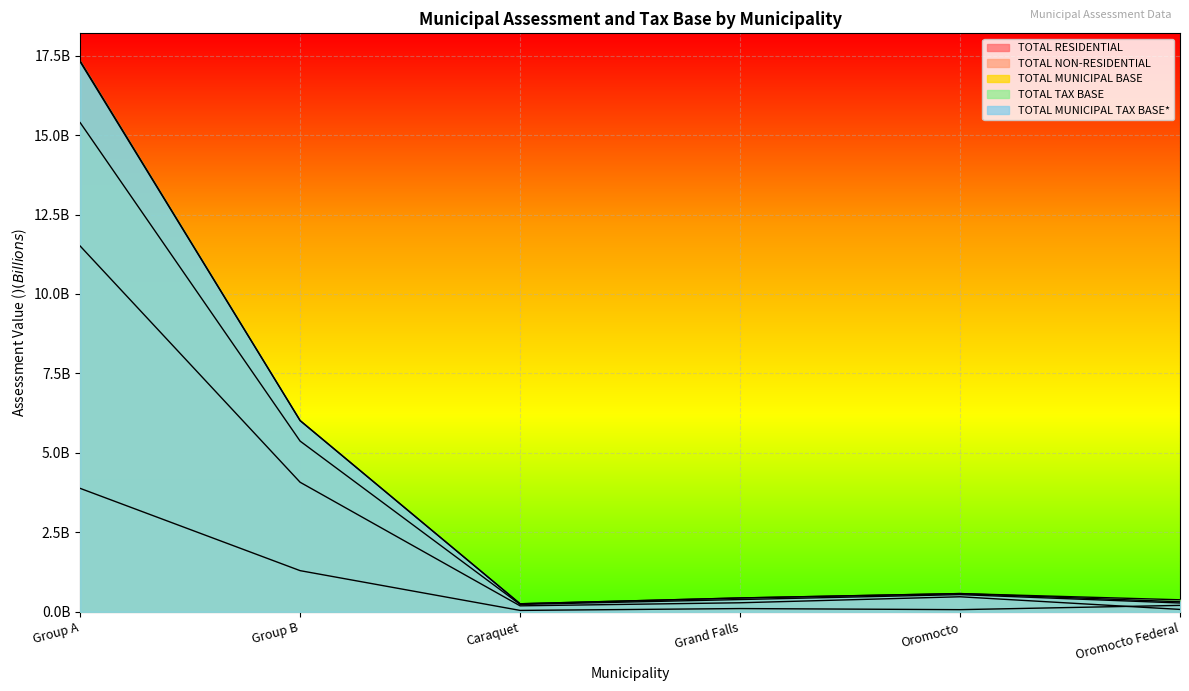

Does the chart display data point markers on the line(s)?

No